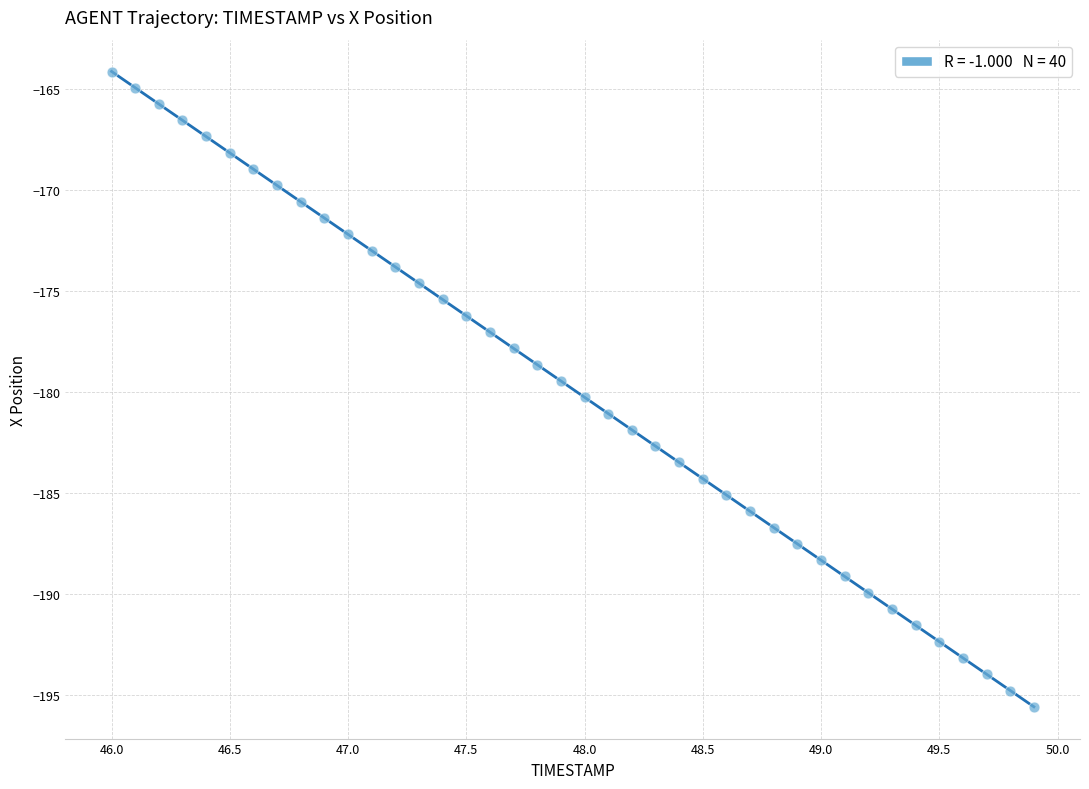

What is the range of X values (max minus min)?

3.9